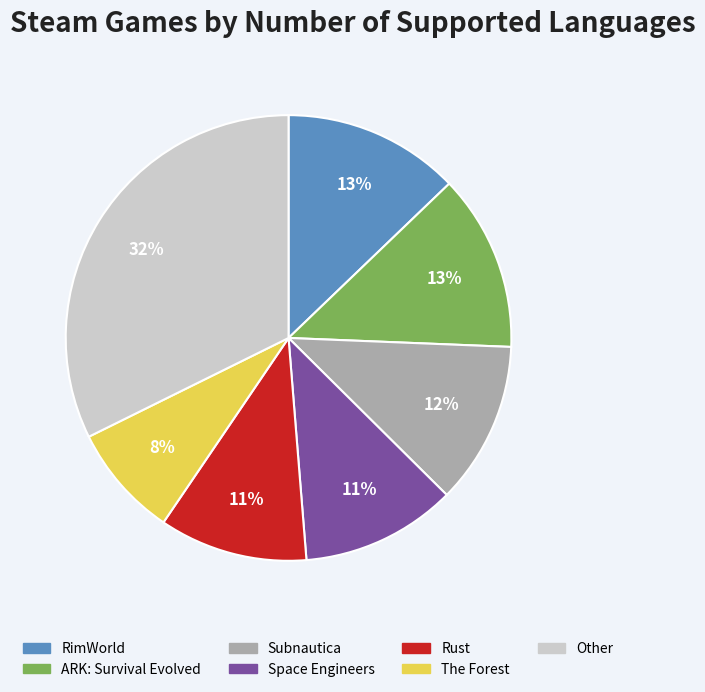

Is there a majority slice in this chart?

No